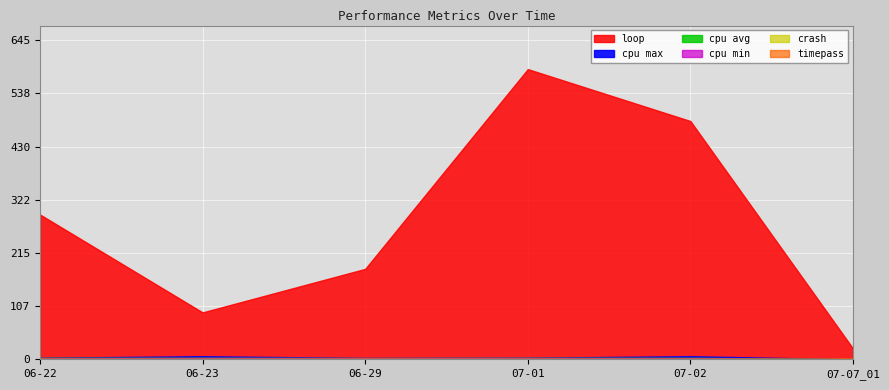

Where is crash nearest to the value 0?

06-22